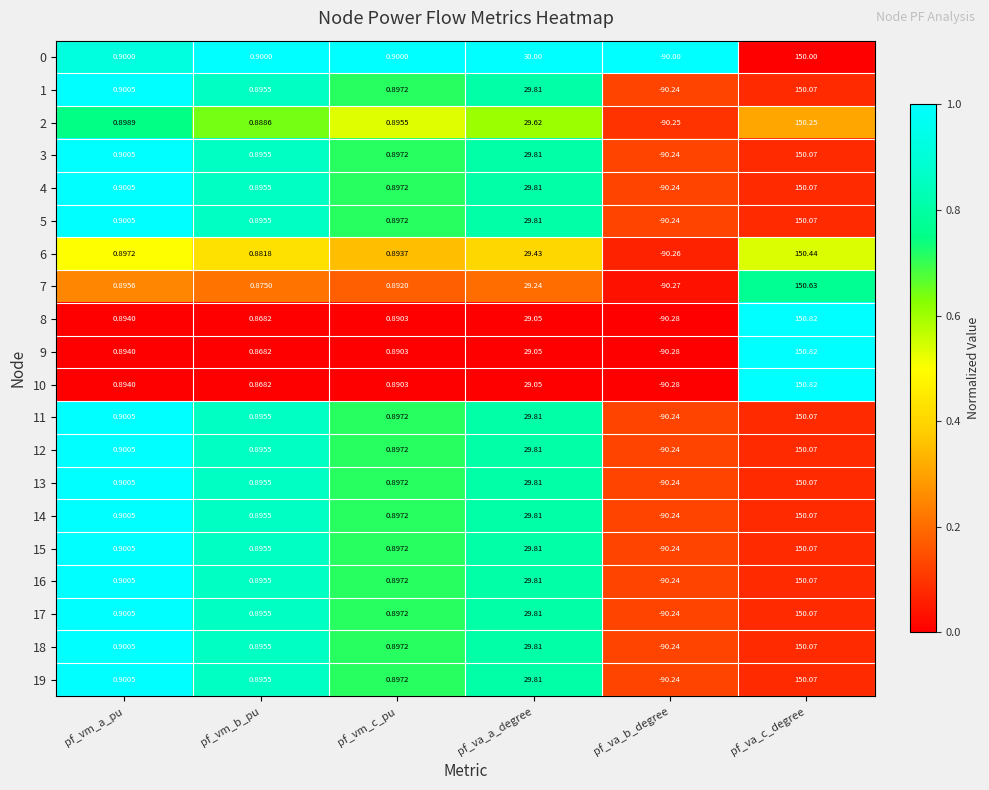

Rank the categories by 11 value from lowest to highest.

pf_va_b_degree, pf_vm_b_pu, pf_vm_c_pu, pf_vm_a_pu, pf_va_a_degree, pf_va_c_degree